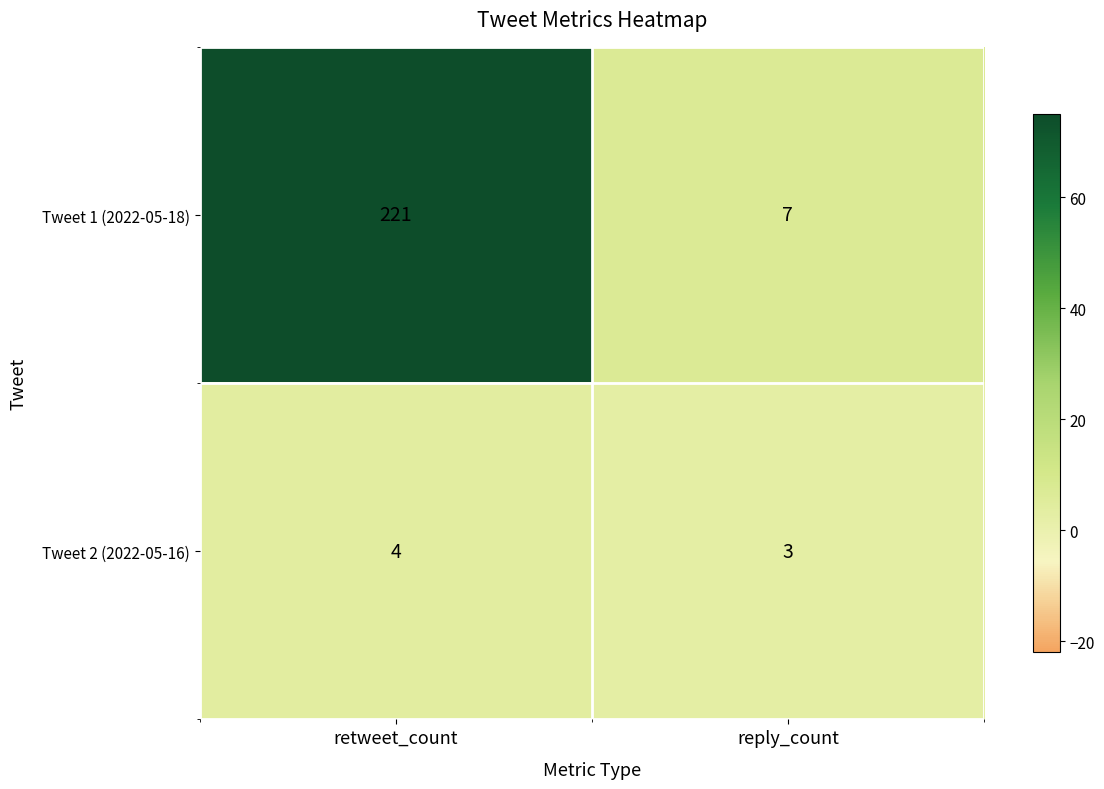

List the series in order of their overall mean, highest first.

Tweet 1 (2022-05-18), Tweet 2 (2022-05-16)